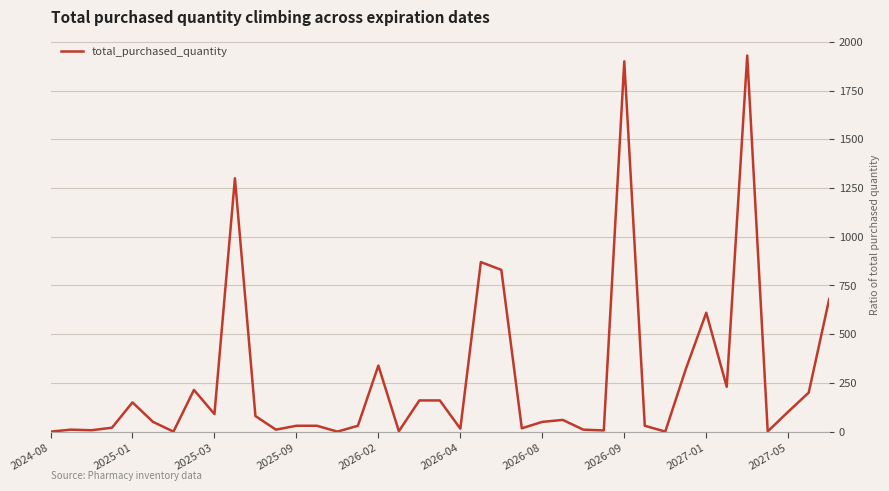

What is the maximum value shown in the chart?

1930